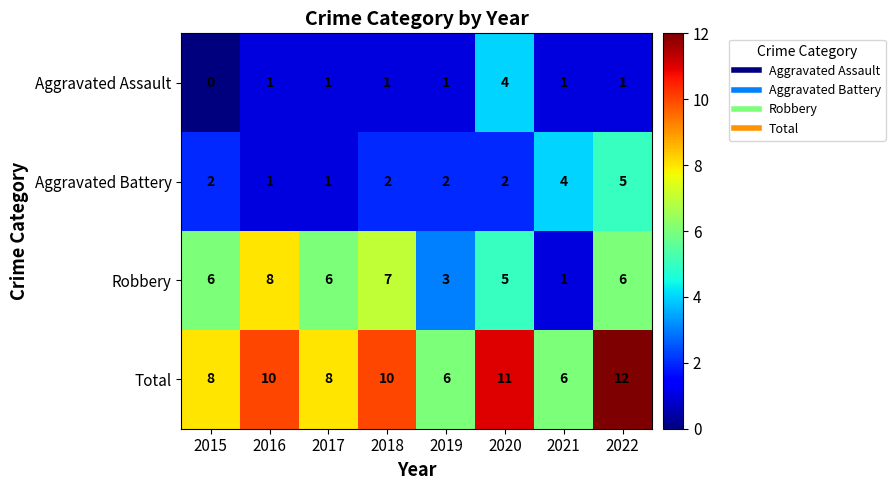

Which series has the largest total across all categories?

Total